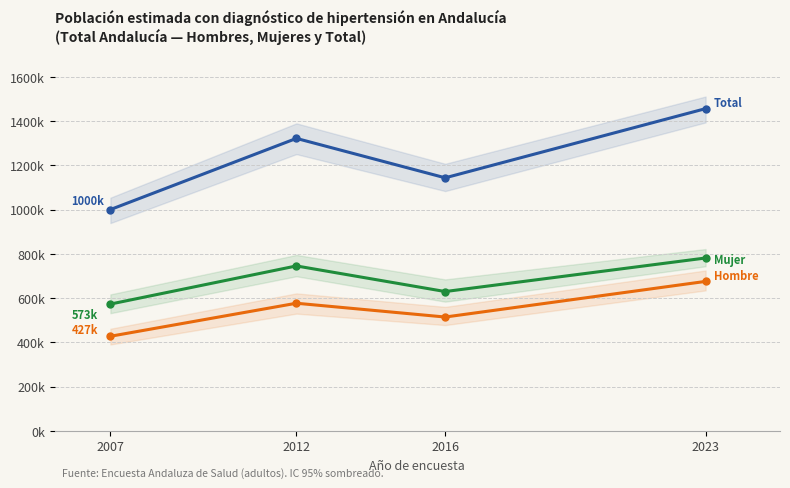

Read the Total value at 2023.

1456378